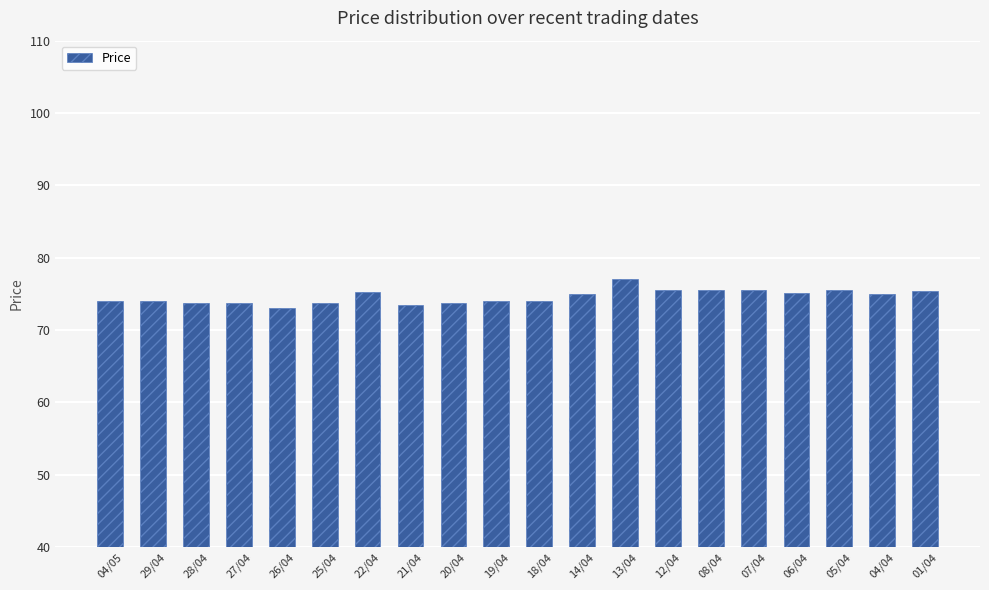

What is the difference between the maximum and minimum values?

4.0